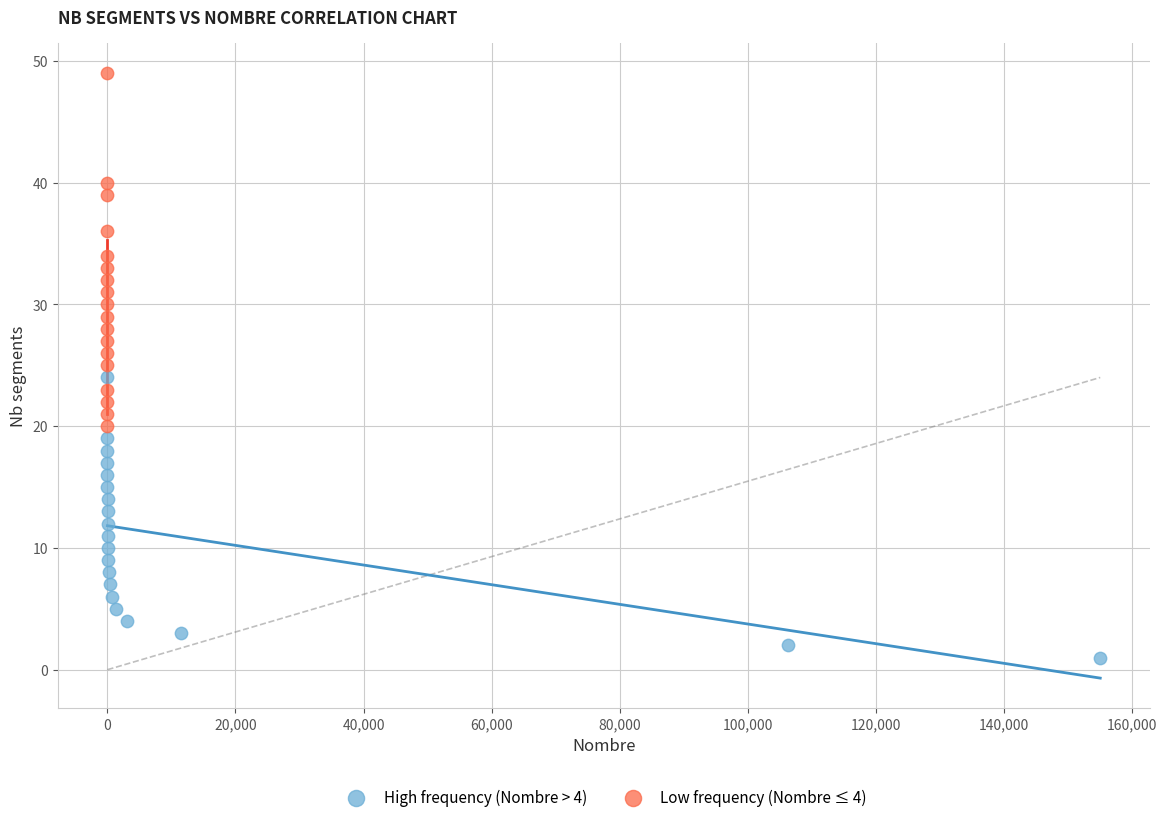

Which series reaches the maximum Y coordinate?

Low frequency (Nombre ≤ 4)